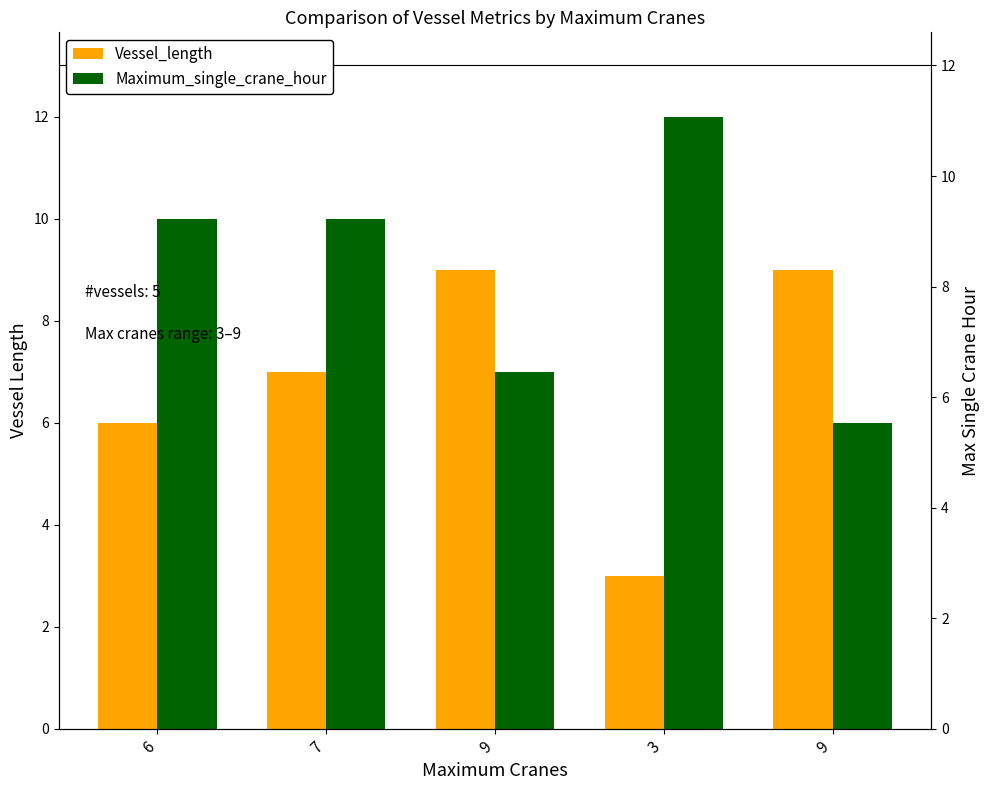

At which label does Vessel_length reach its peak?

9